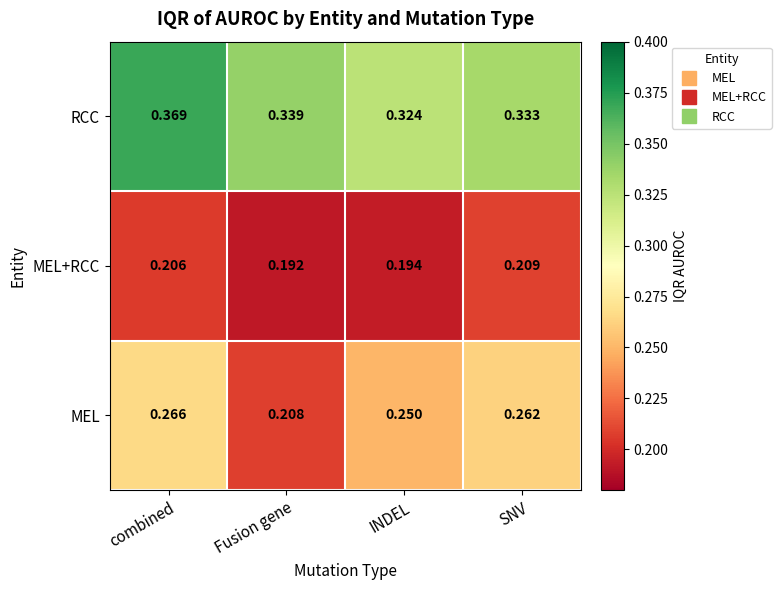

At which label is MEL+RCC closest to 0?

Fusion gene